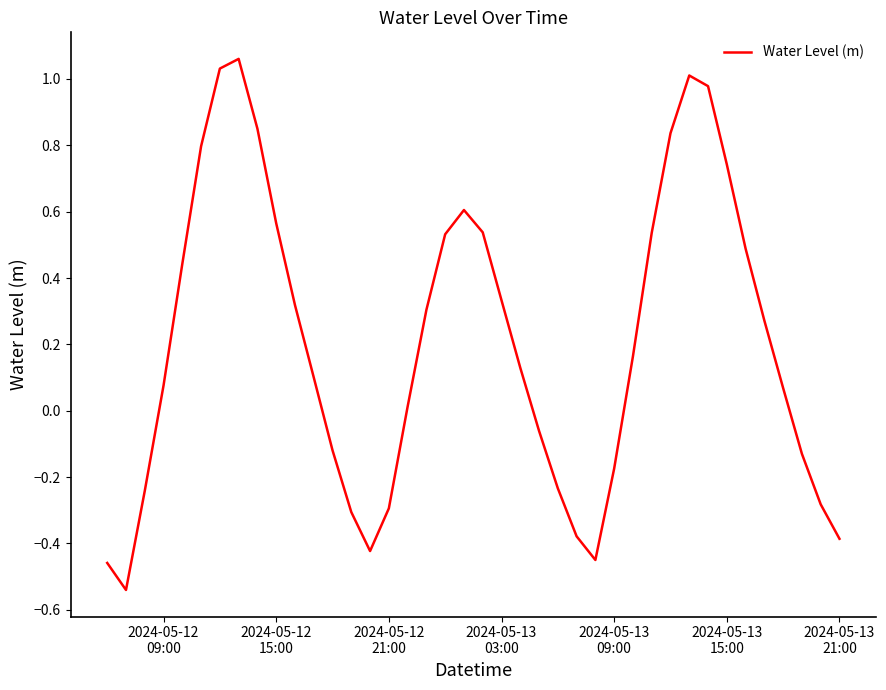

What is the difference between the second highest and second lowest values?

1.5